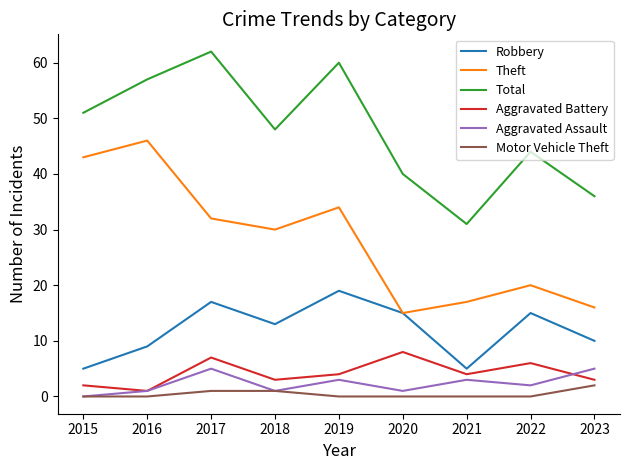

Which series has the largest total across all categories?

Total